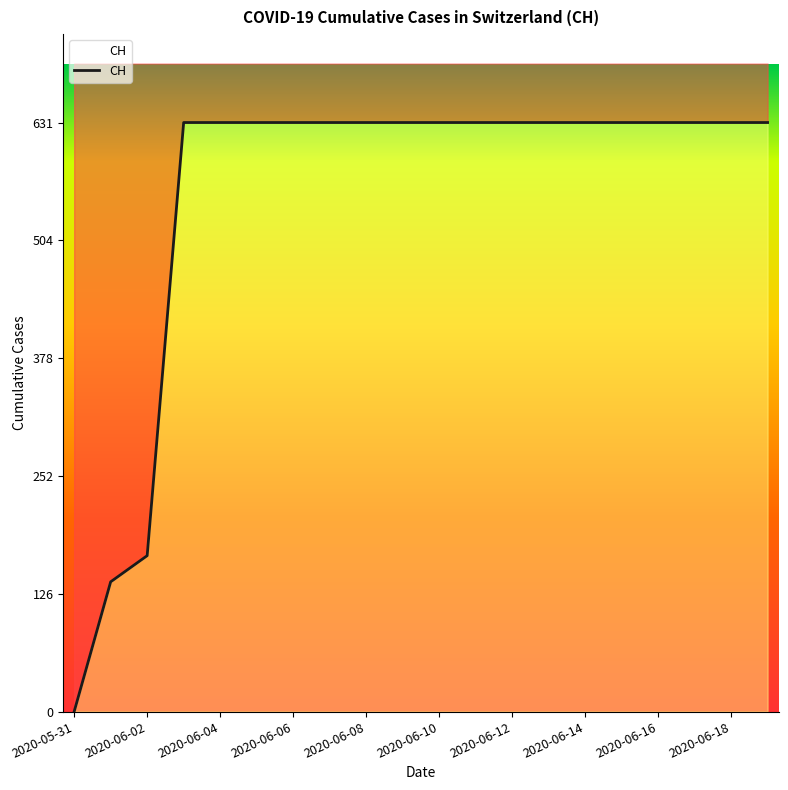

Is this an area chart (filled region under the line)?

No